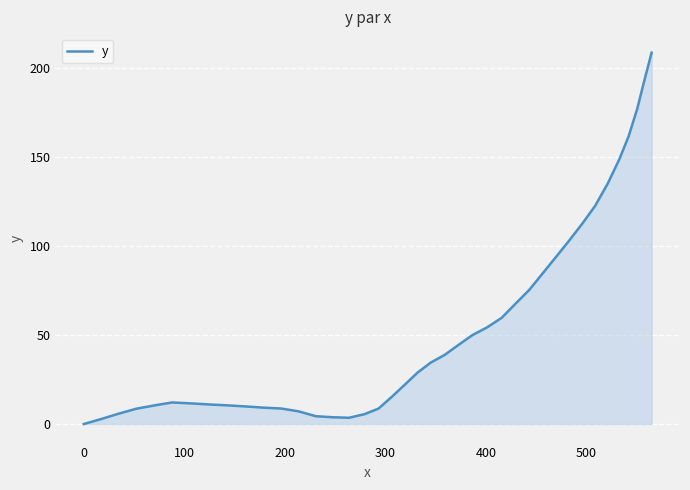

What is the difference between the maximum and minimum values?

208.4